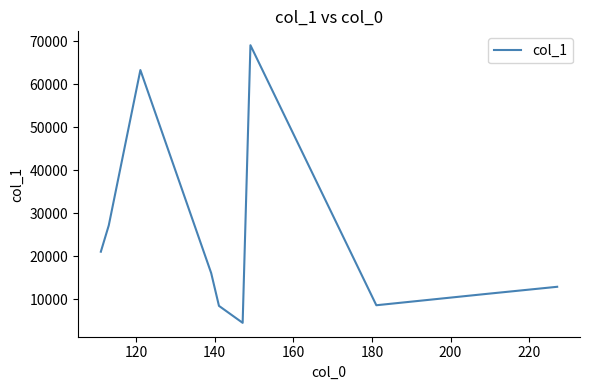

What is the difference between the maximum and minimum values?

64551.5